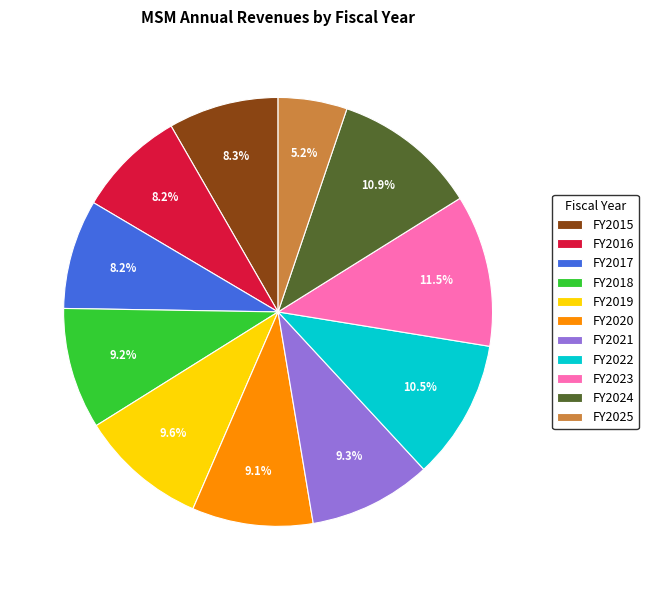

Which category has the biggest portion of the pie?

FY2023